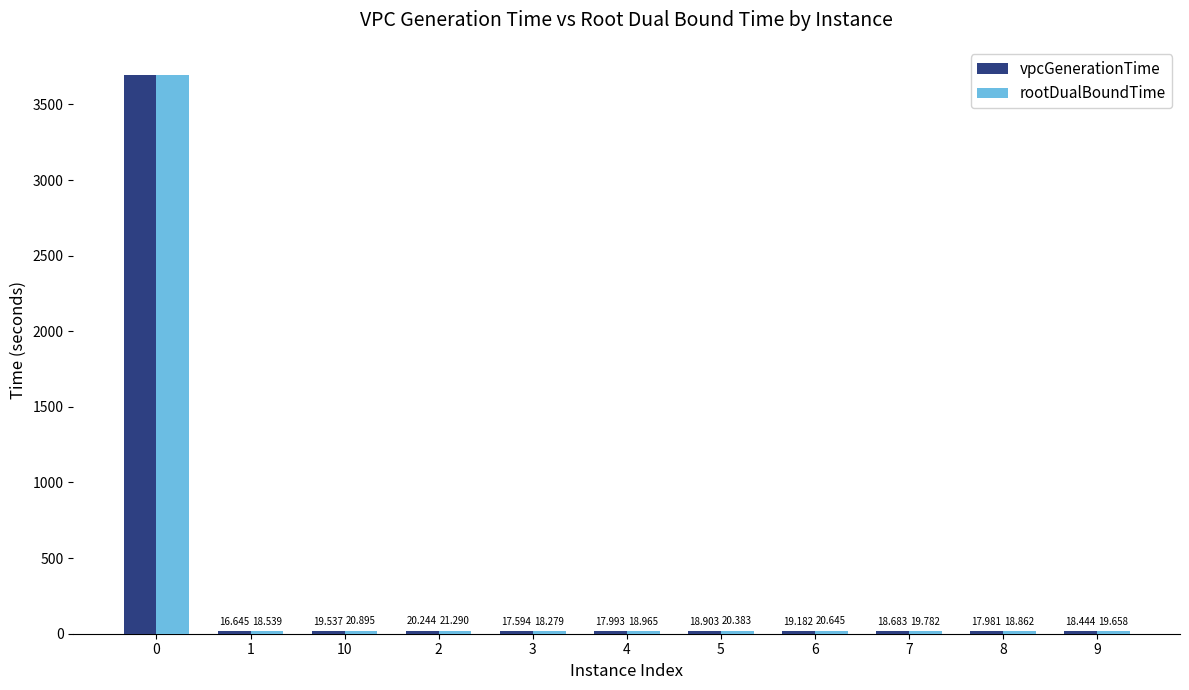

At how many categories does at least one series exceed 3322?

1